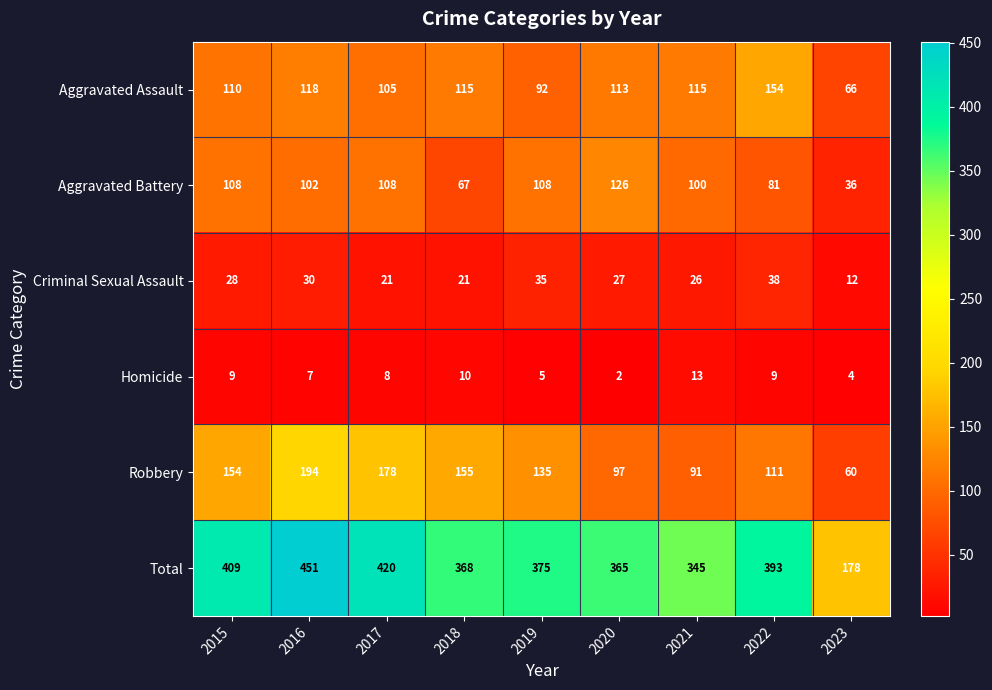

Which label corresponds to the smallest value in the chart?

2020